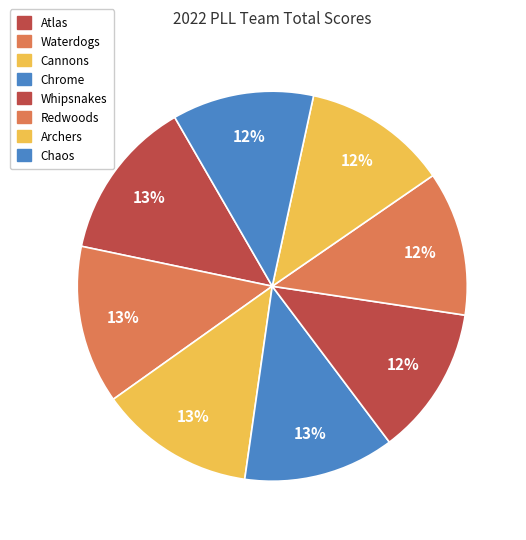

To the nearest percent, what percentage of the pie is Atlas?

13%